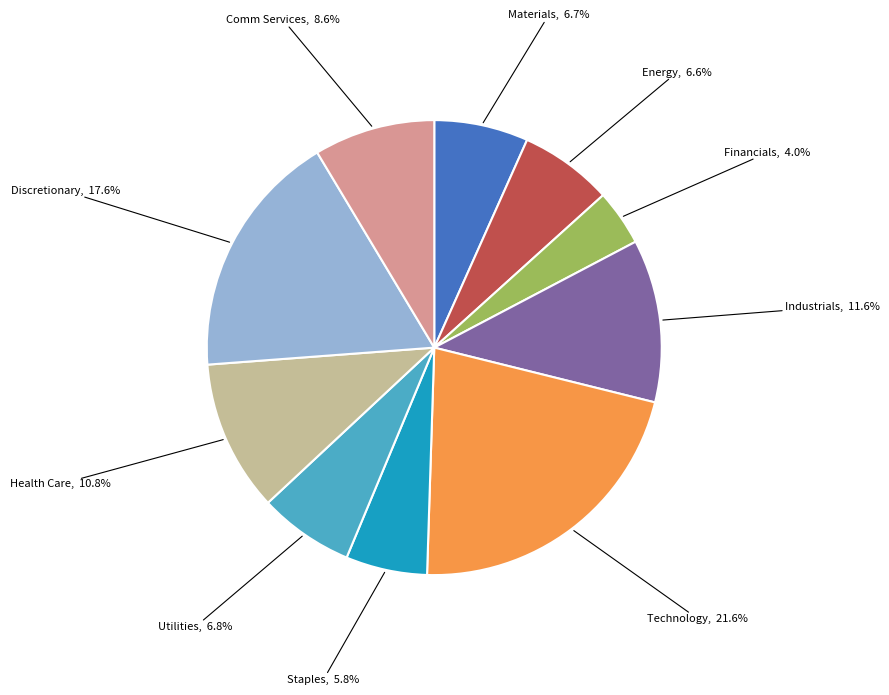

What percentage is the Utilities slice, to the nearest percent?

7%